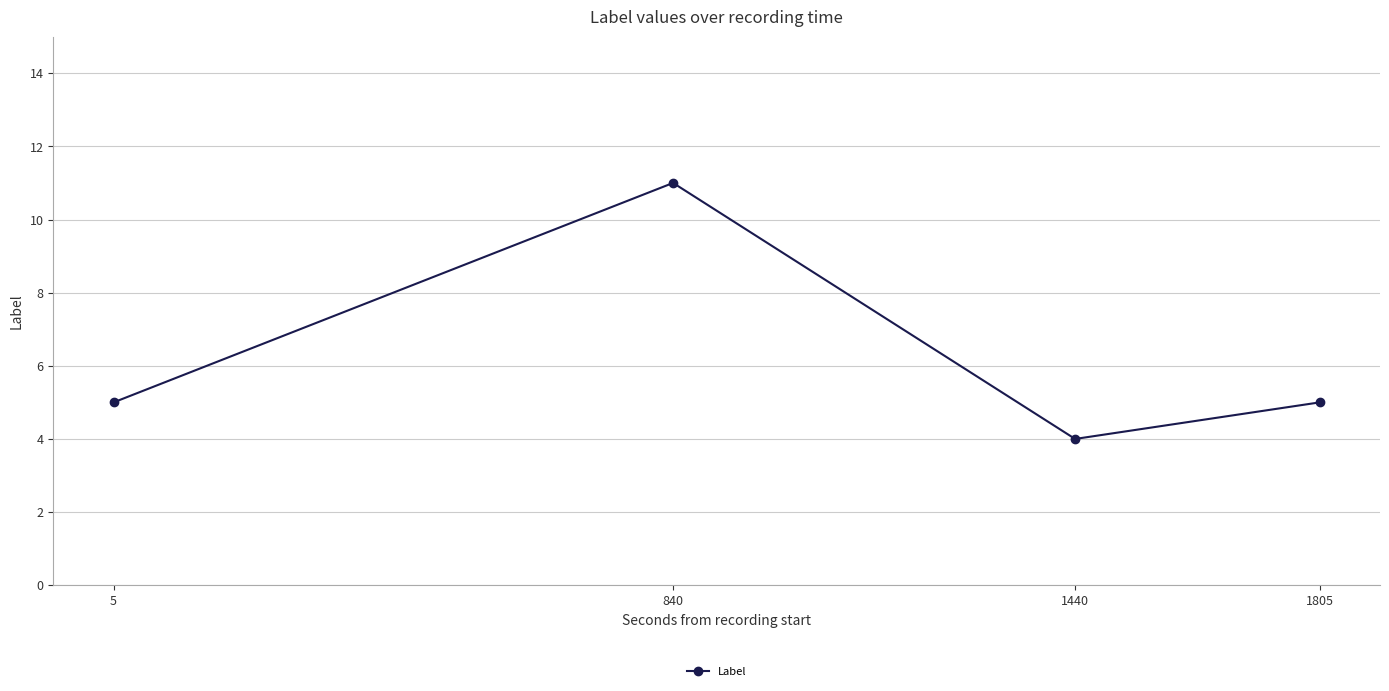

True or false: the data shows 1 at 1440.

False